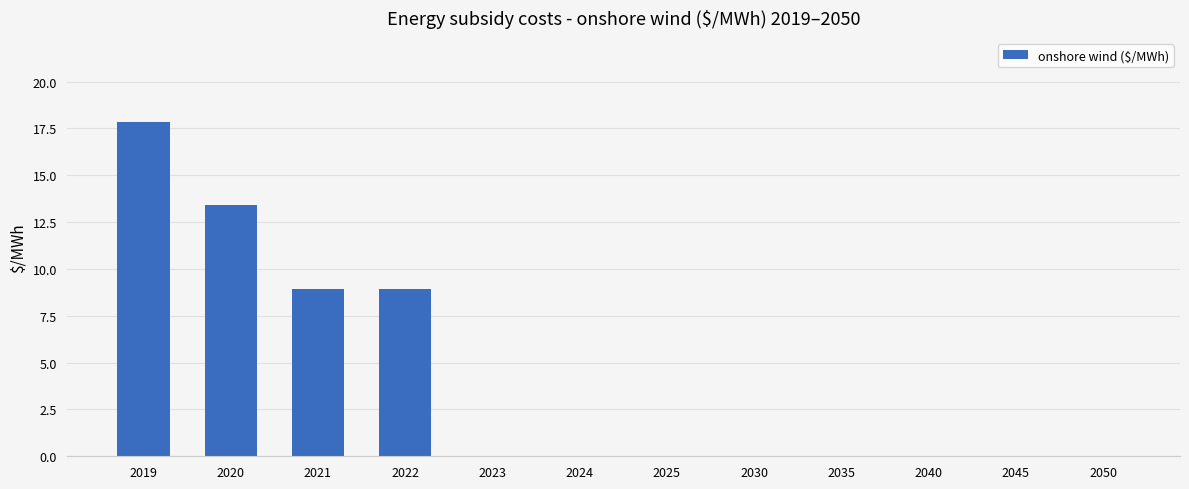

What is the maximum value shown in the chart?

17.9